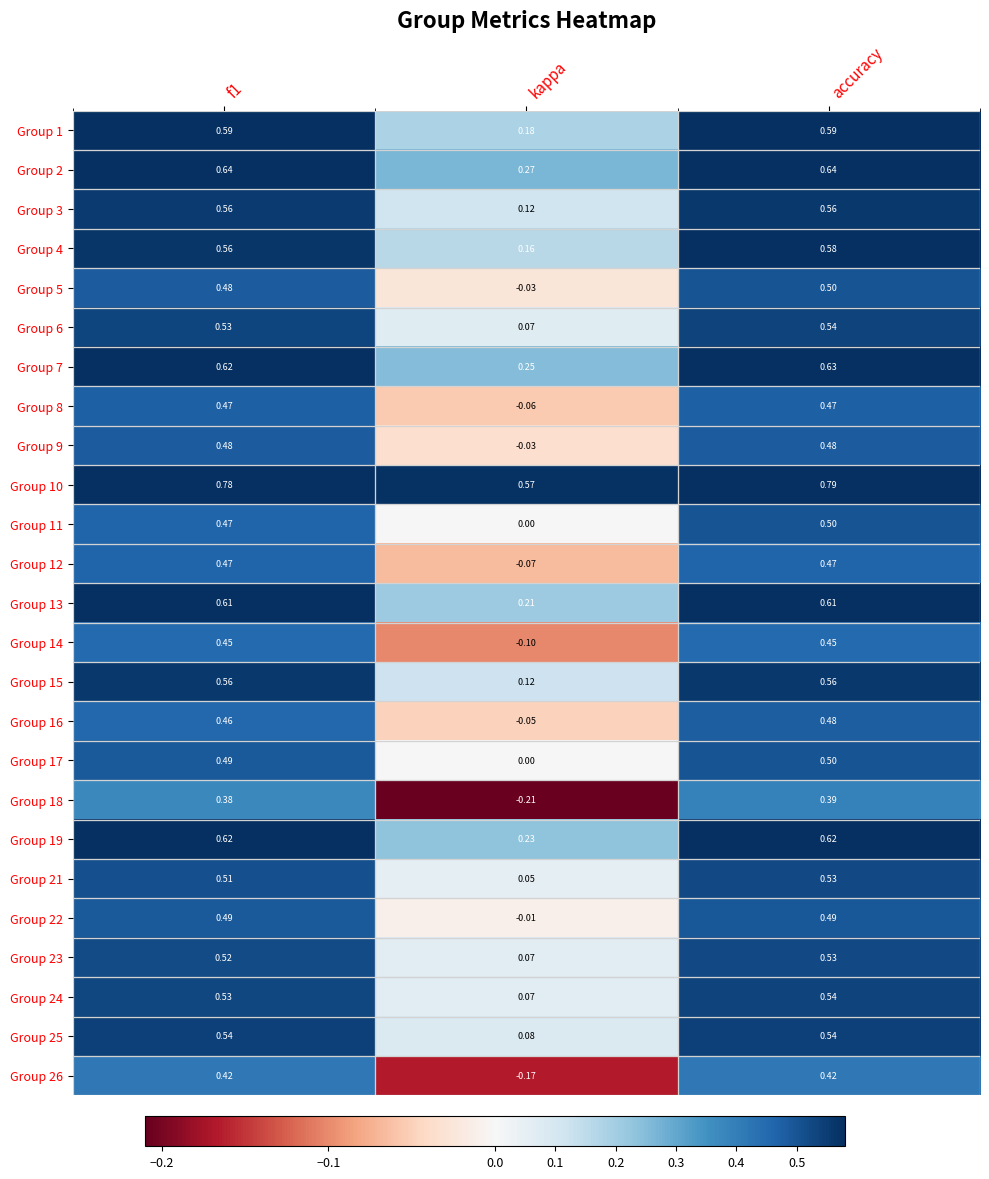

Is the value of Group 17 at kappa greater than the value of Group 5 at f1?

No